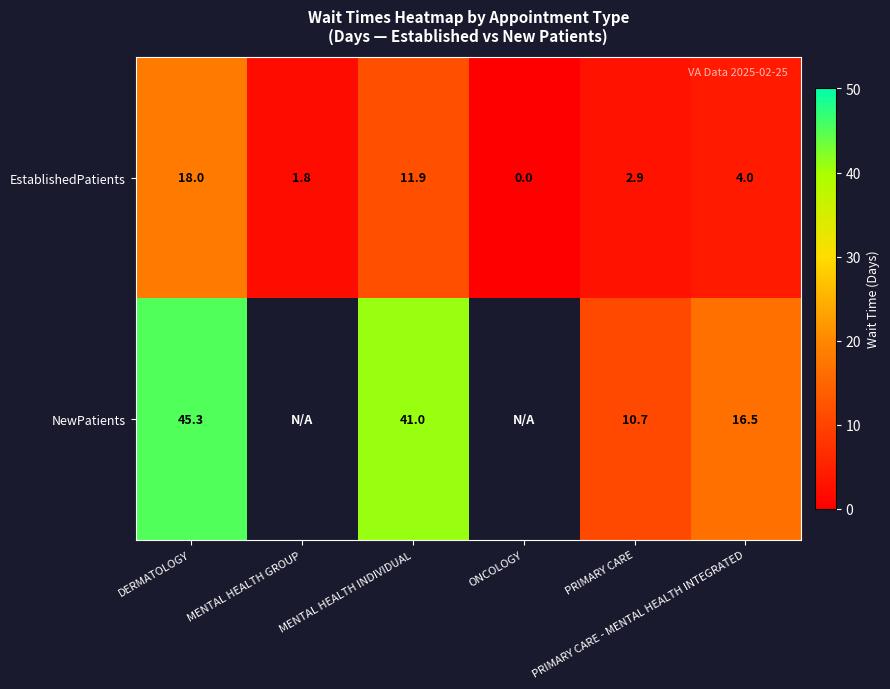

Between PRIMARY CARE and DERMATOLOGY, which is larger?

DERMATOLOGY